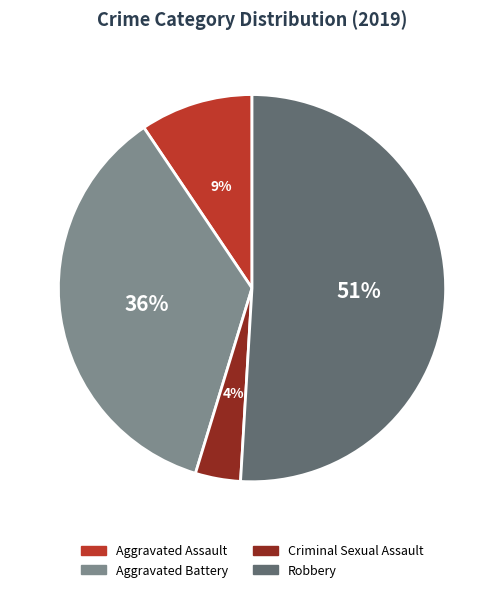

Which slice is the largest?

Robbery